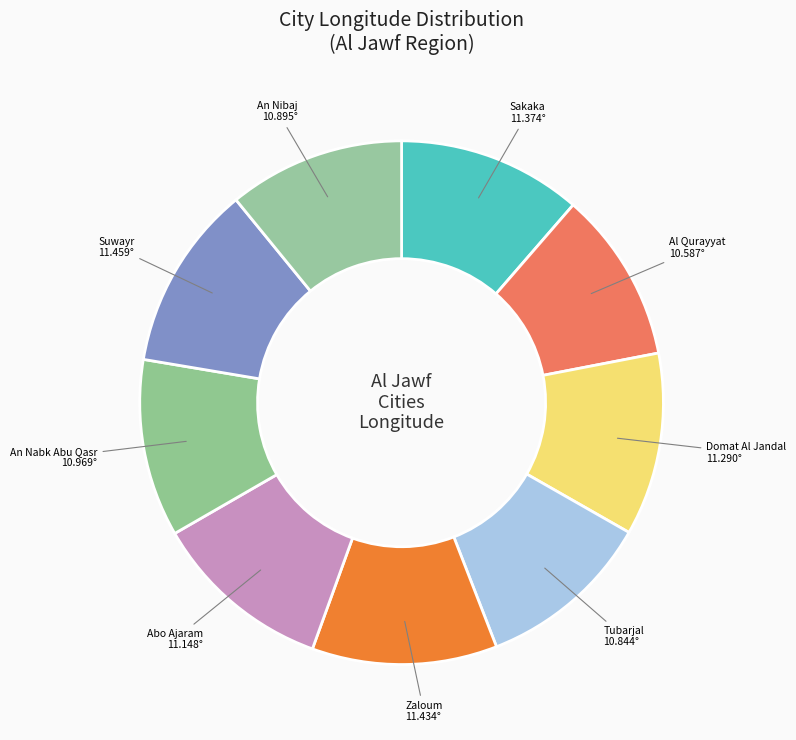

Do Tubarjal and Zaloum together represent more than half of the pie?

No